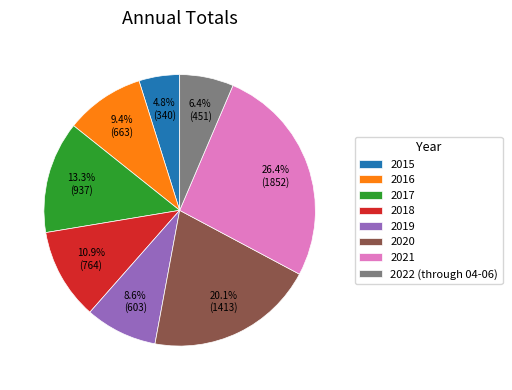

Is it true that 2018 is 21% of the pie?

False